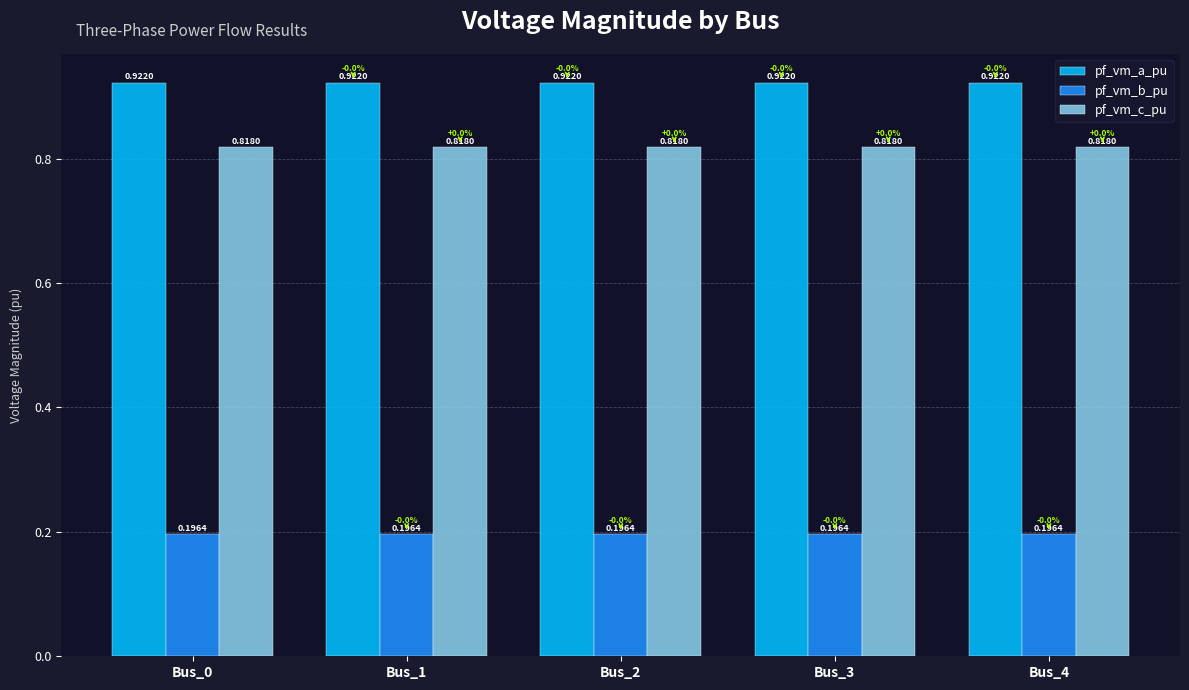

How many distinct data groups are displayed?

3